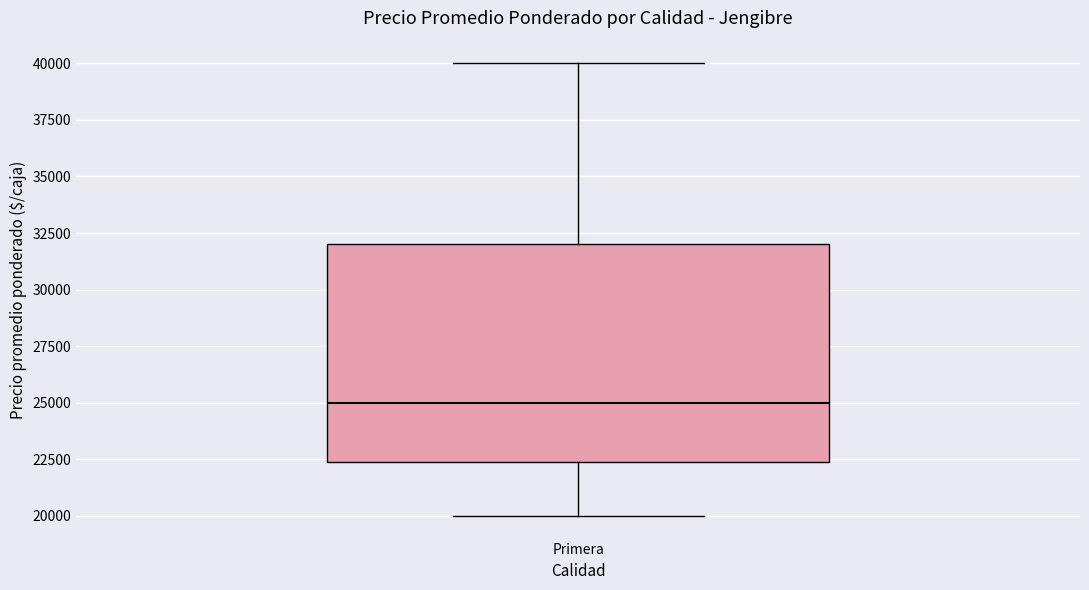

Where does the lower whisker of the box for Primera end on the y-axis? The values are not printed on the chart, so give them approximately, as read against the axis.

20000